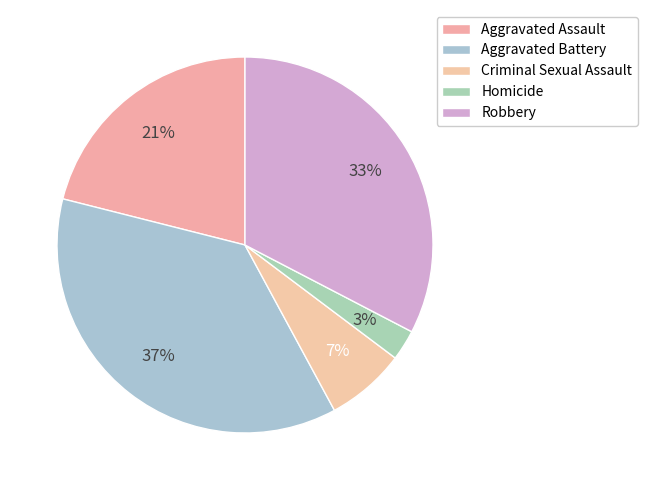

How many segments does this pie chart have?

5